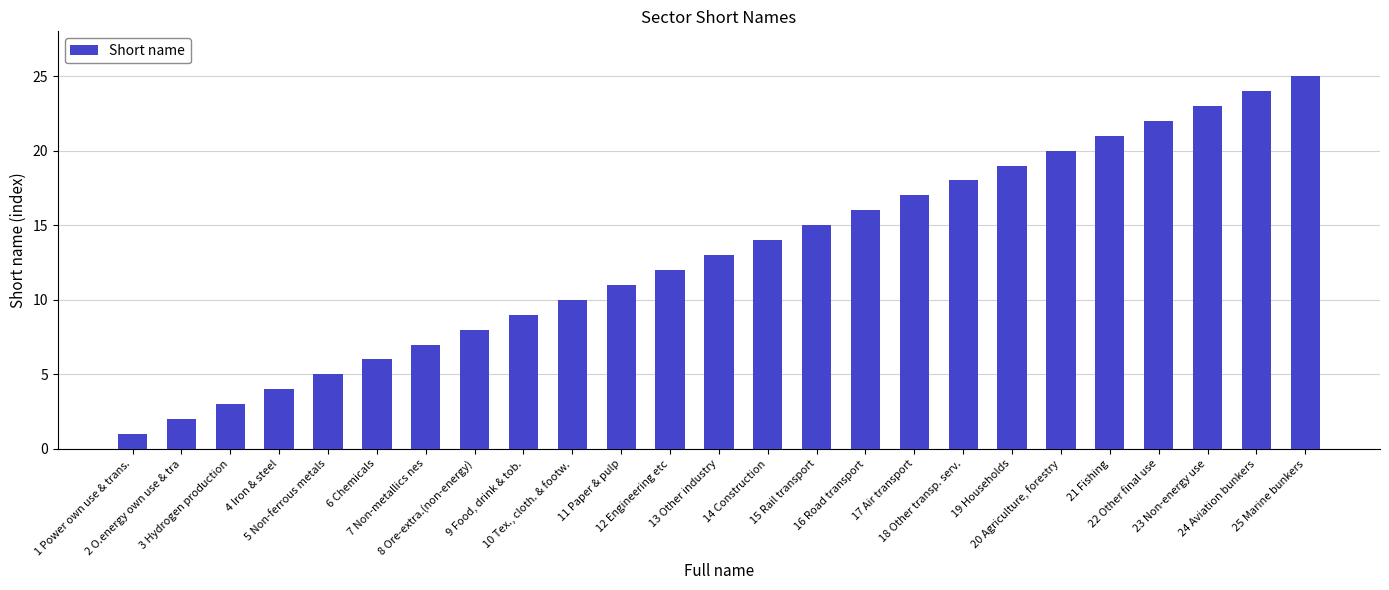

Is it true that the value at 18 Other transp. serv. is 30?

False